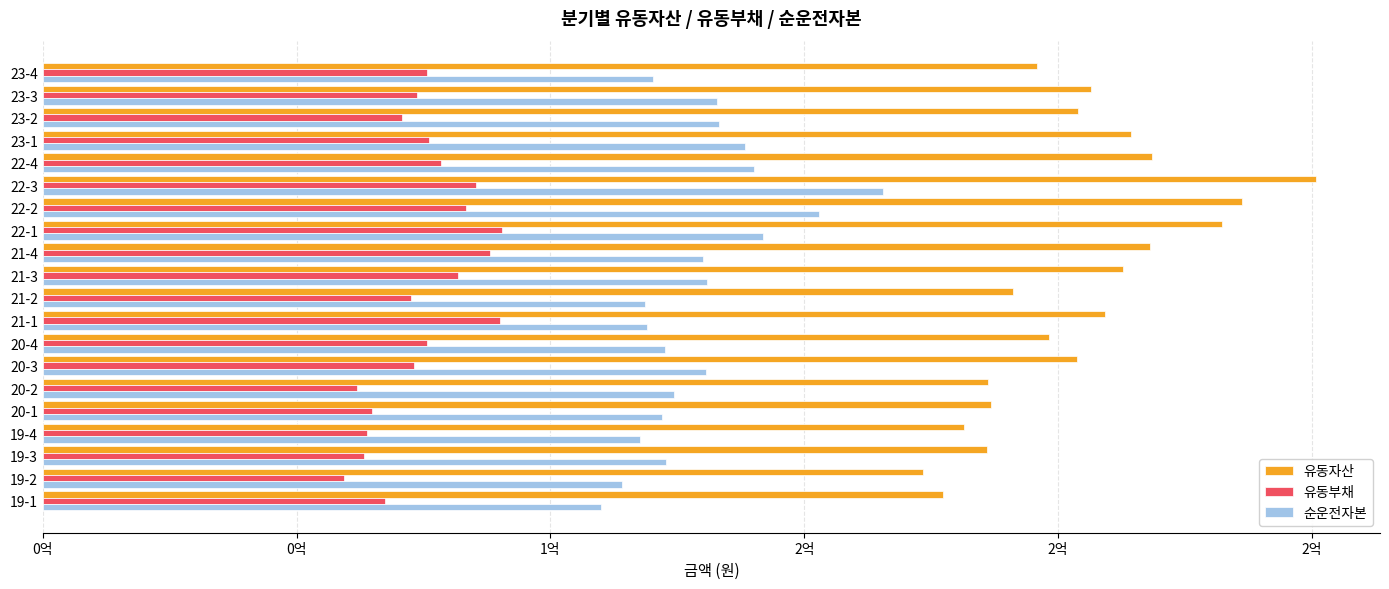

What are all the series names shown in the legend?

유동자산, 유동부채, 순운전자본